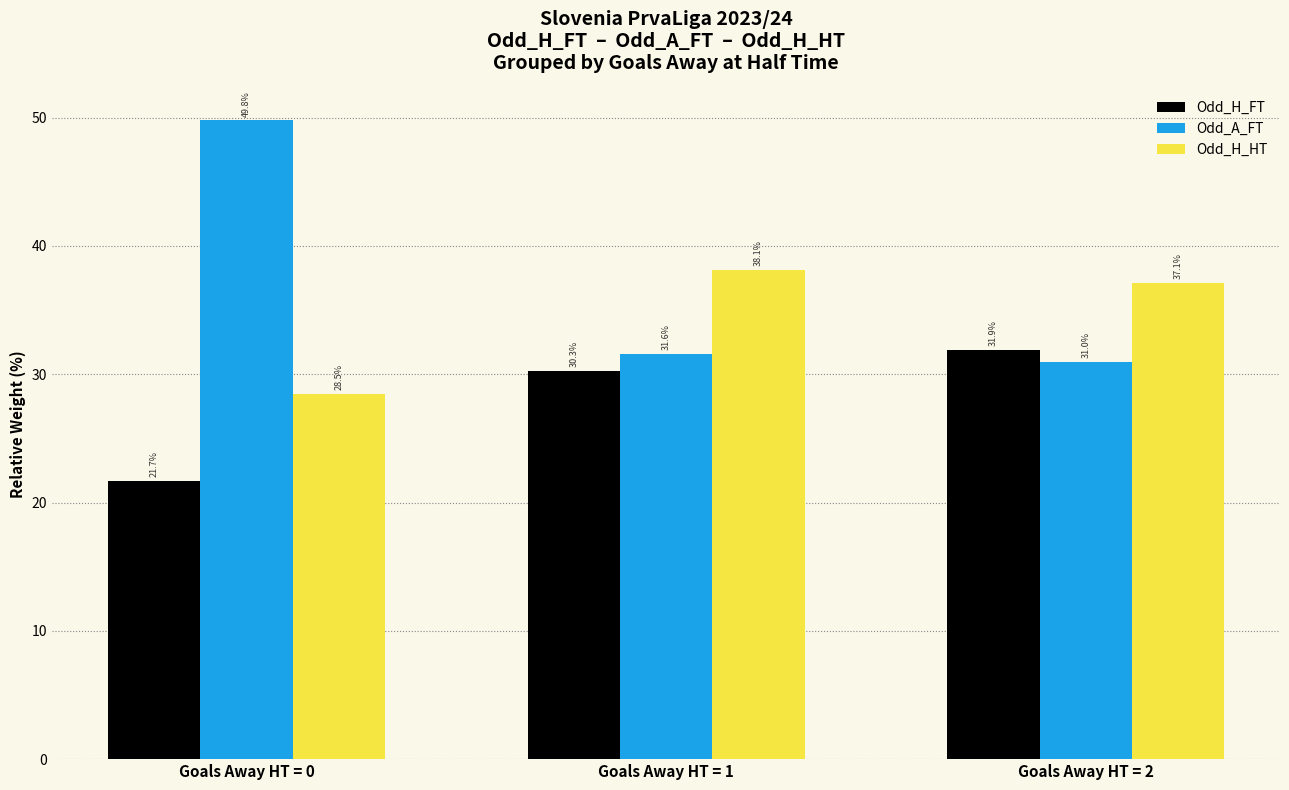

The Odd_A_FT series shows 49.8 at Goals Away HT = 0. True or false?

True